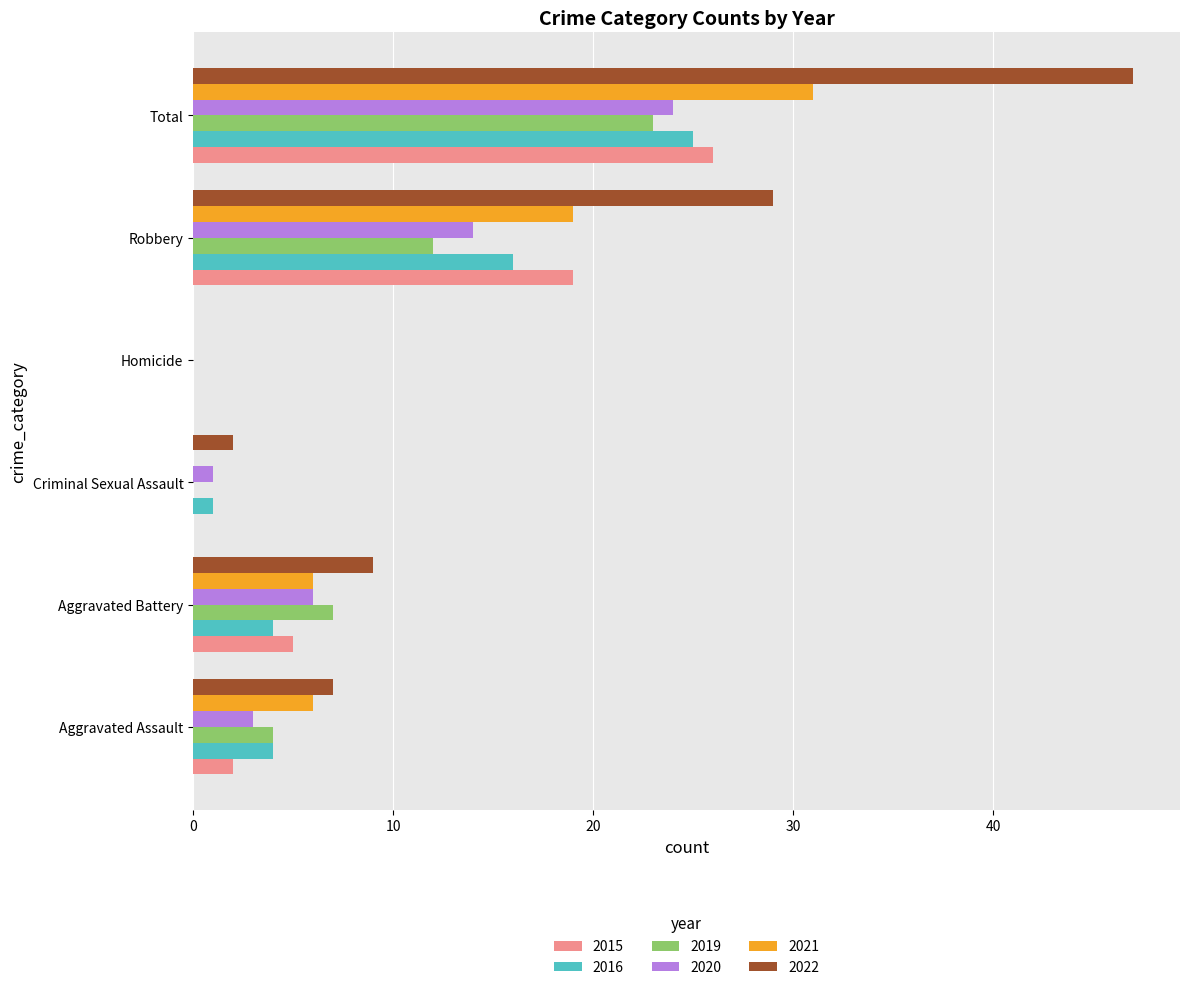

What is the sum of all 2015 values?

52